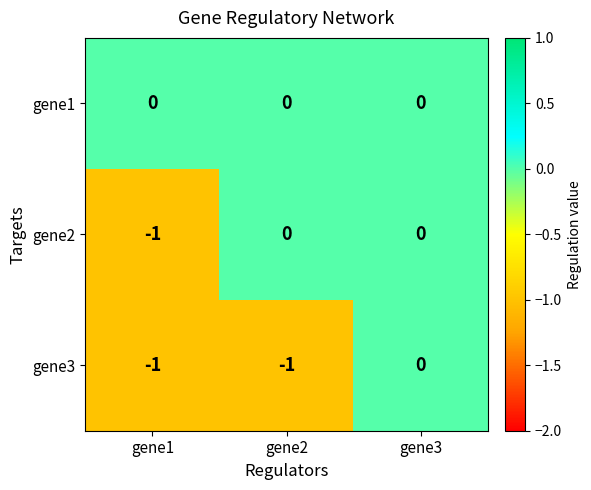

True or false: gene2 has a value of 0 at gene2.

True